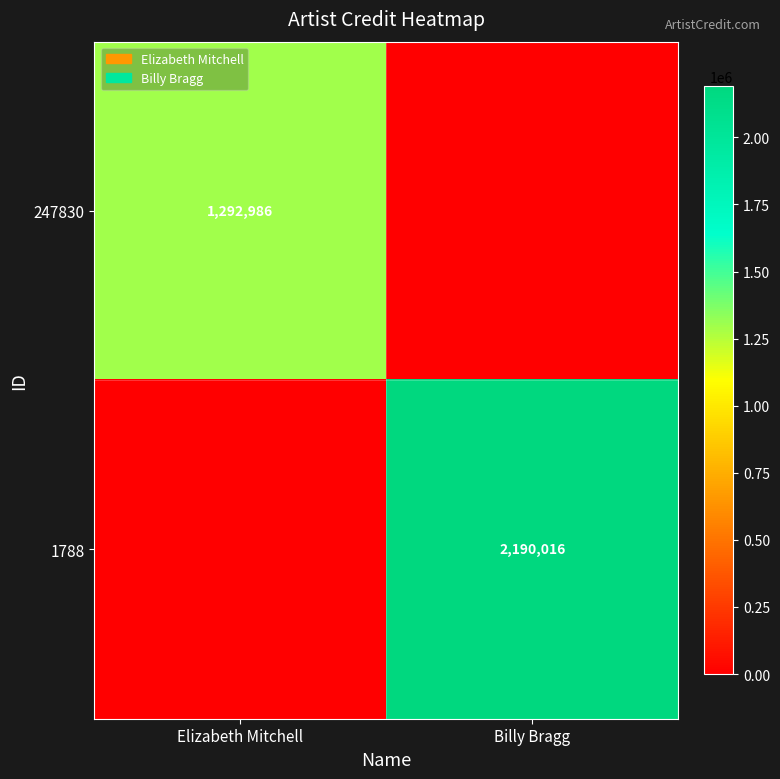

Is it true that 1788 equals 3835277 at Billy Bragg?

False